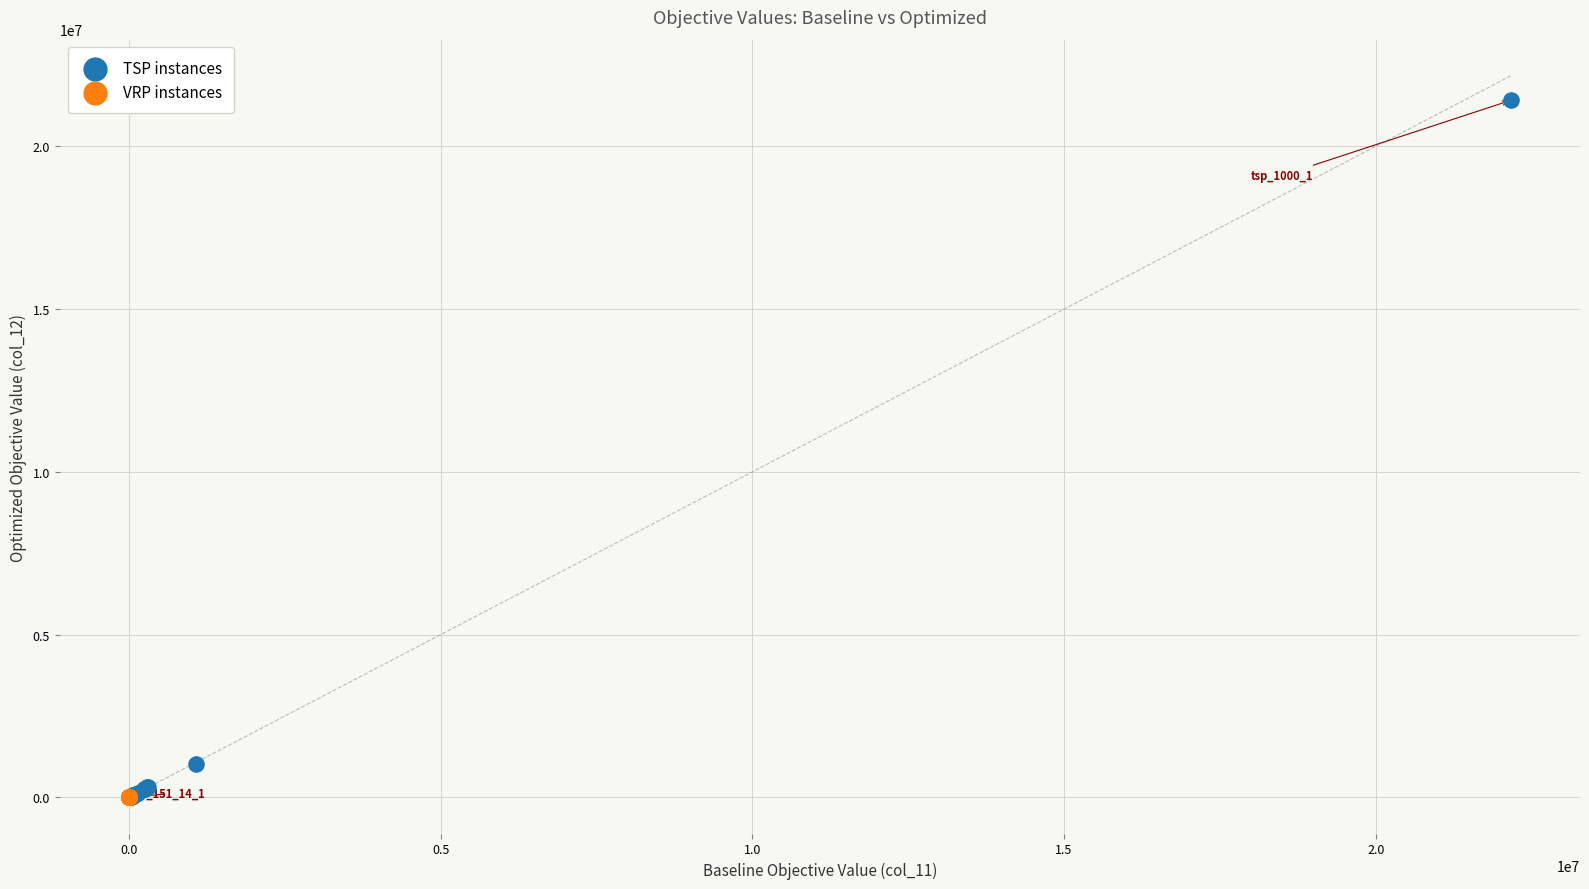

Which series has the largest Y range (max minus min)?

TSP instances